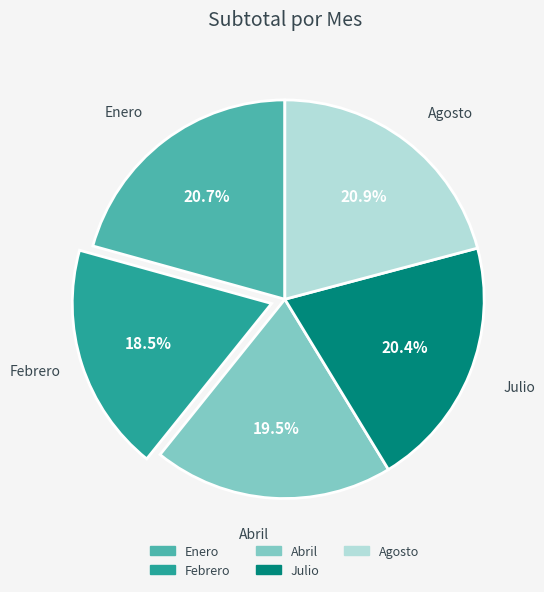

To the nearest percent, what is the combined percentage of Agosto and Enero?

42%